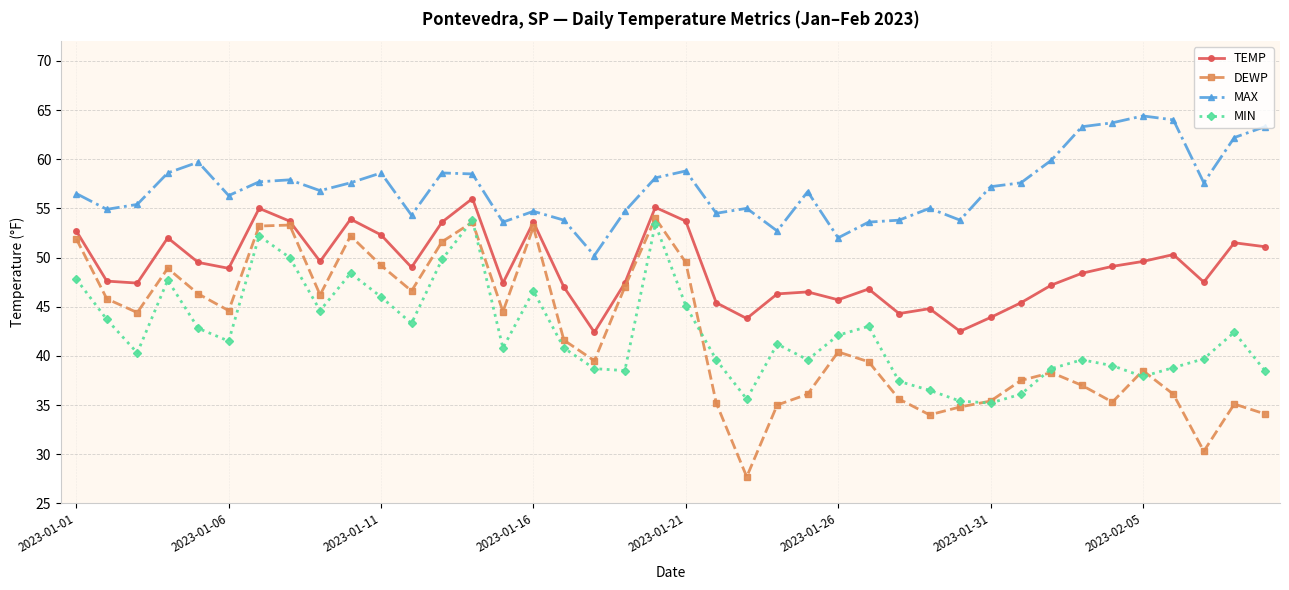

True or false: MAX has more than 1 points higher than both neighbors.

True